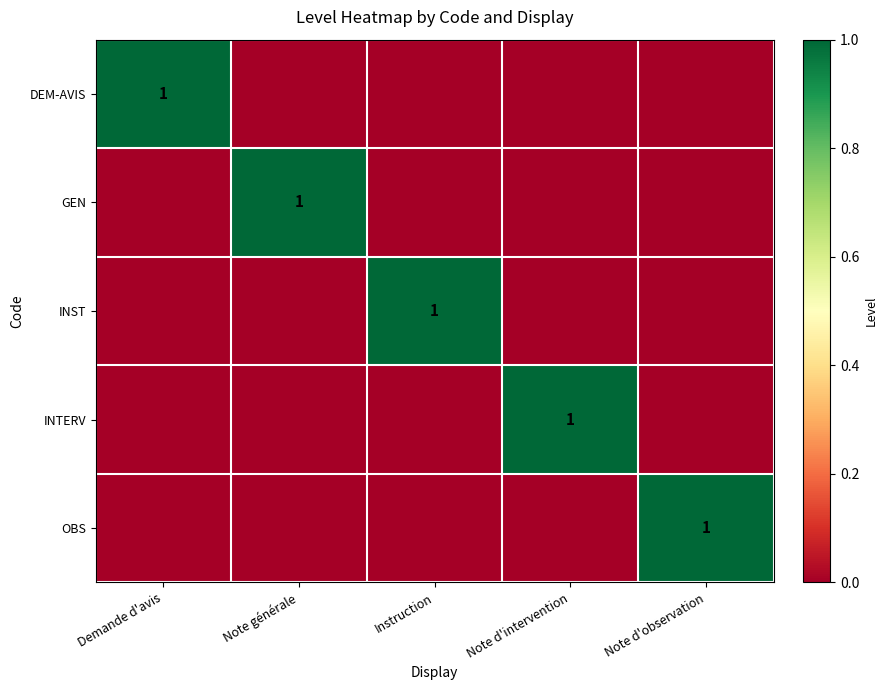

True or false: GEN has a value of 2 at Note générale.

False